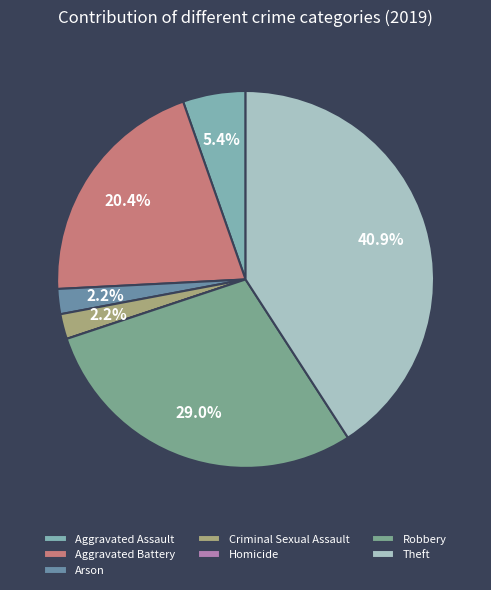

Do Theft and Arson together represent more than half of the pie?

No